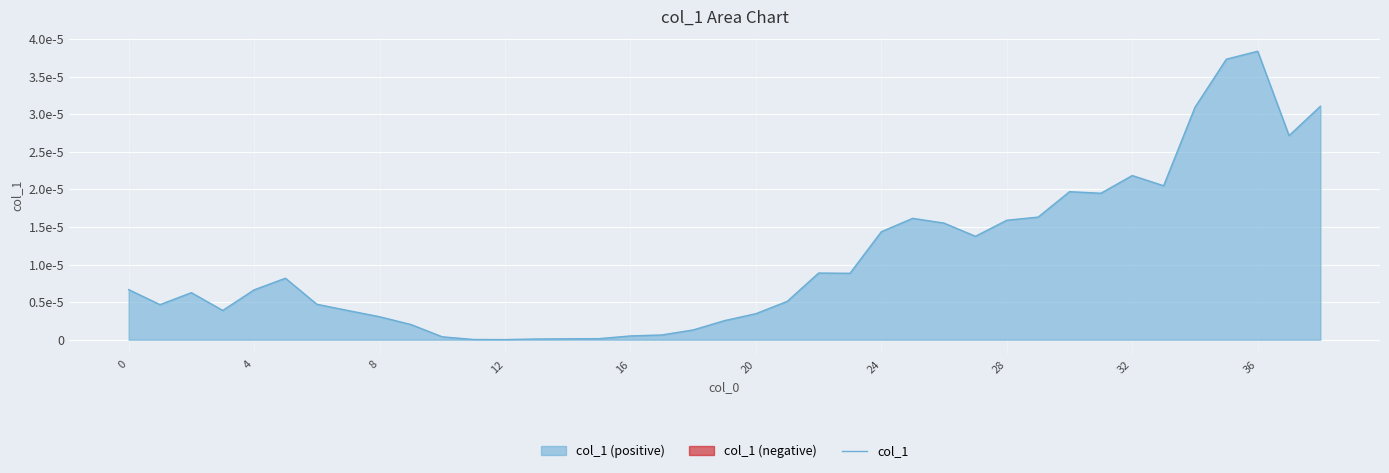

The value at 35 is 0.0. True or false?

True